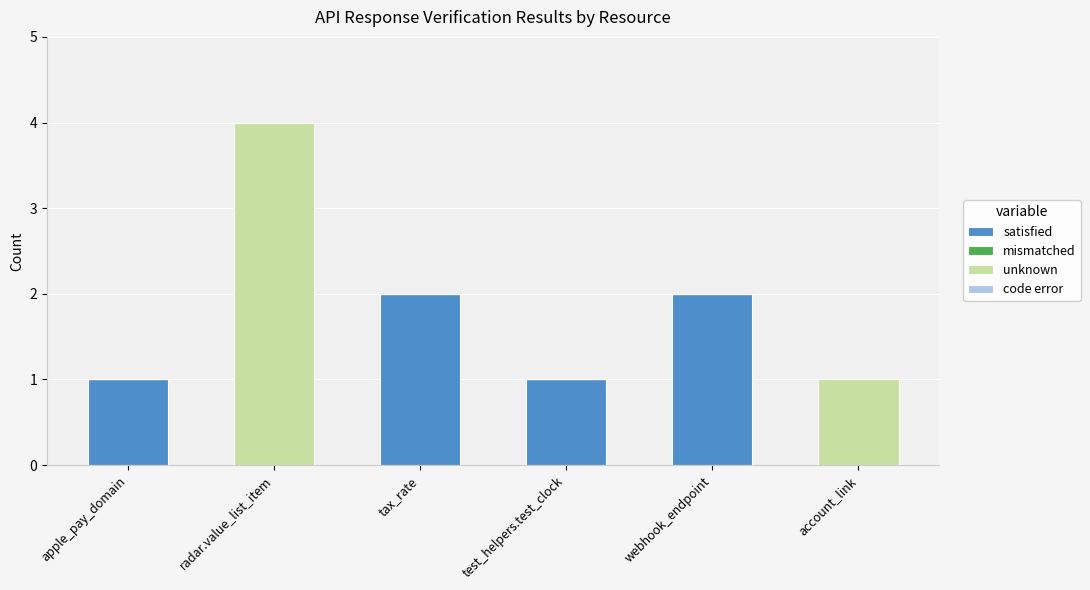

Are the bars horizontal?

No